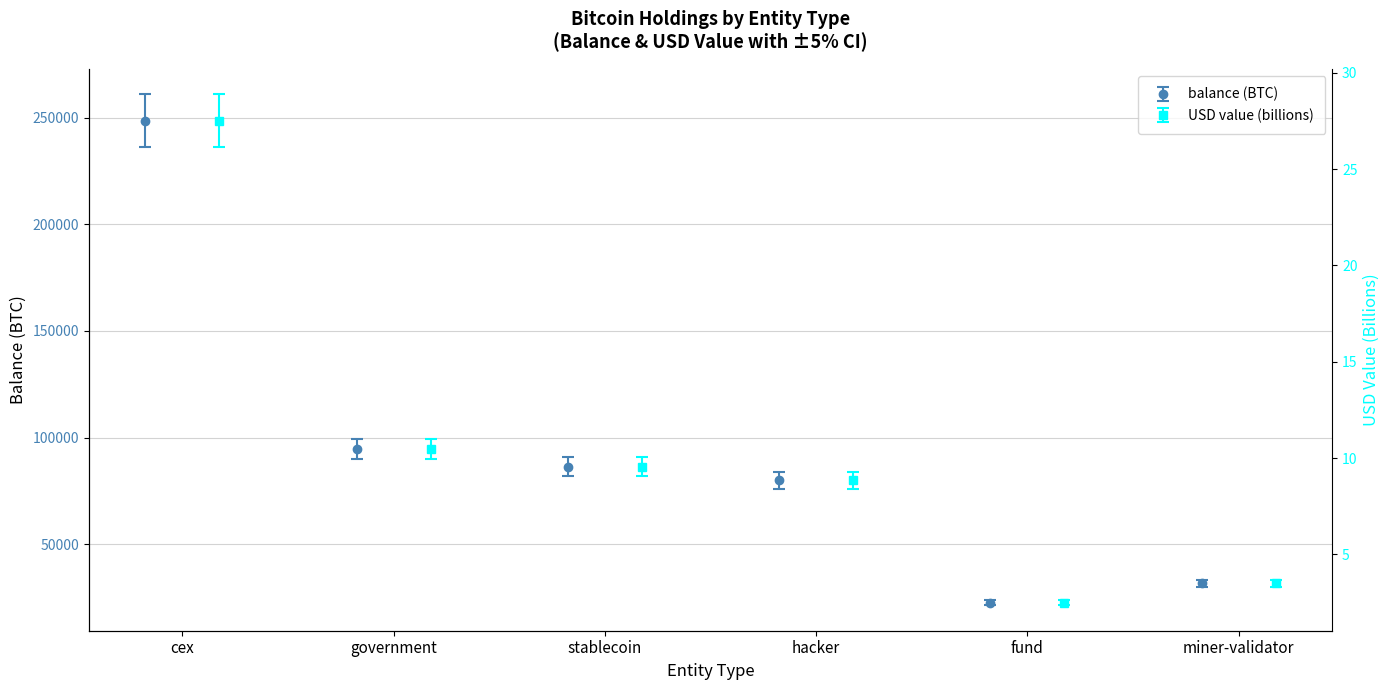

The value of balance at fund is 10174.5. True or false?

False